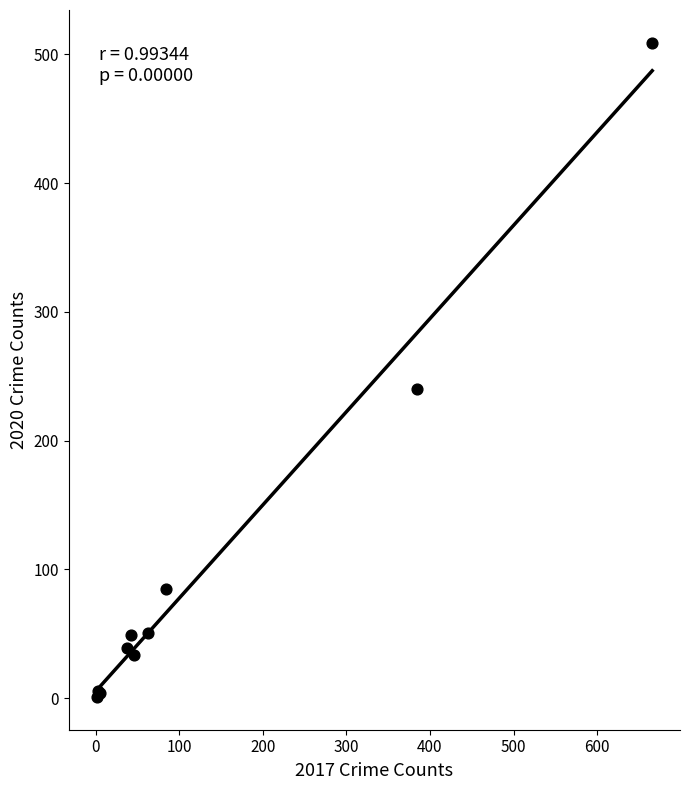

What Y value in the scatter plot is closest to 255?

240